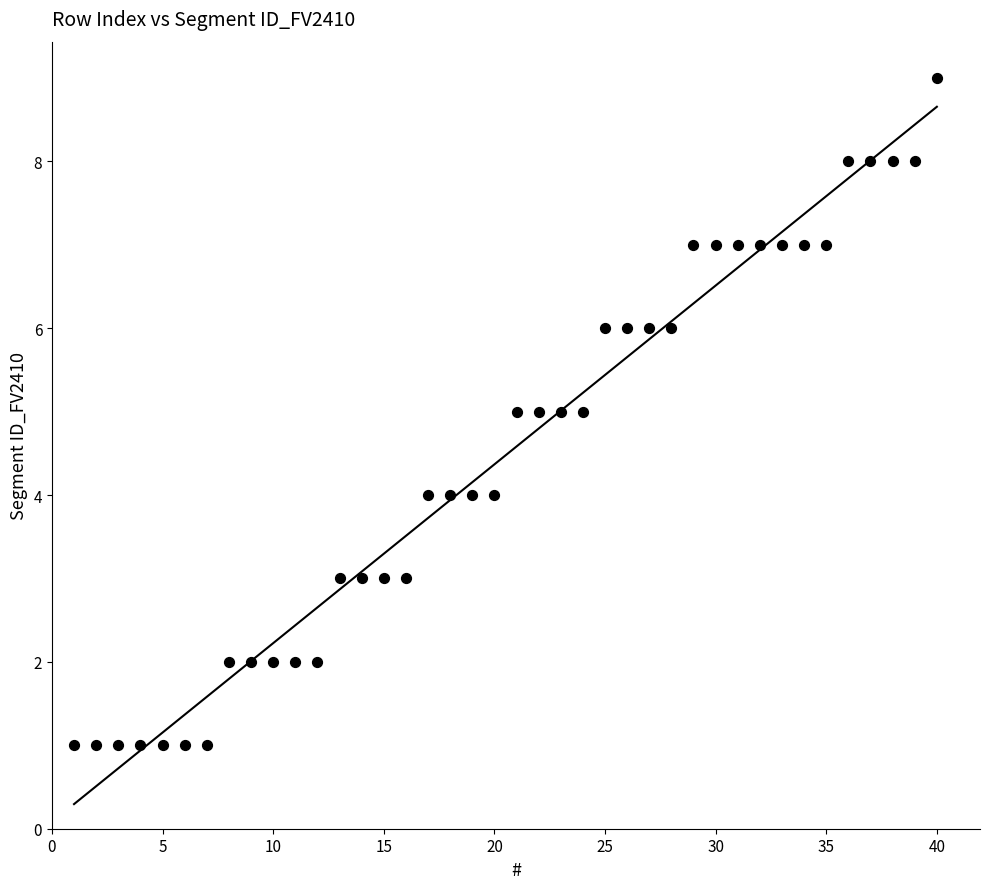

What is the range of X values (max minus min)?

39